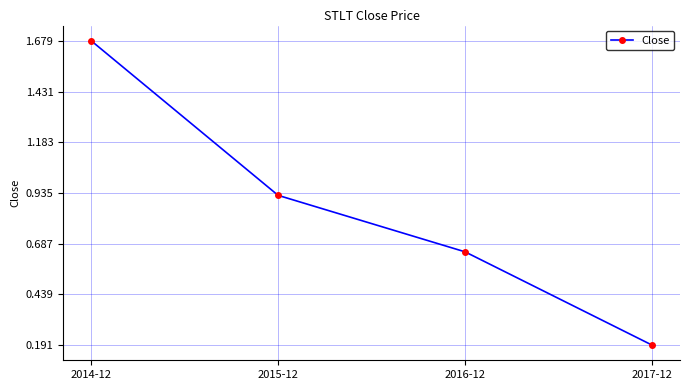

What is the change in value from 2015-12 to 2017-12?

-0.7